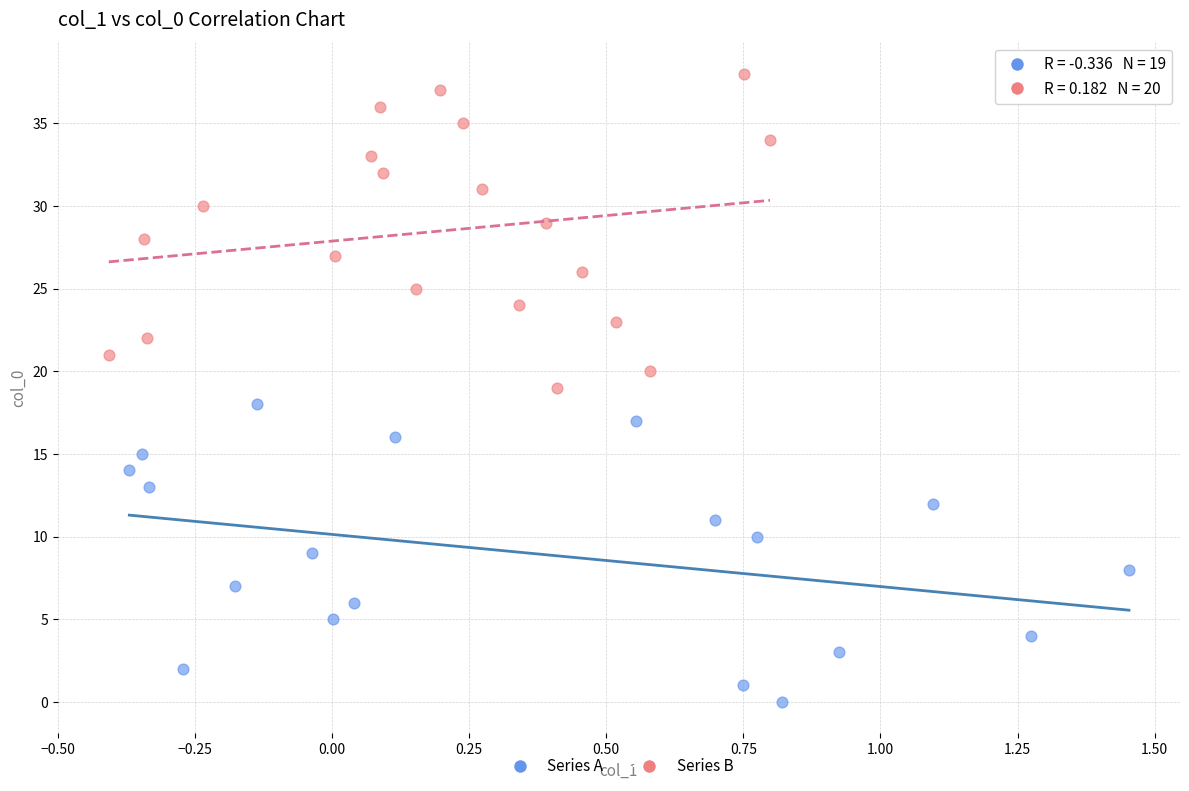

Which series contains the highest Y value?

Series B